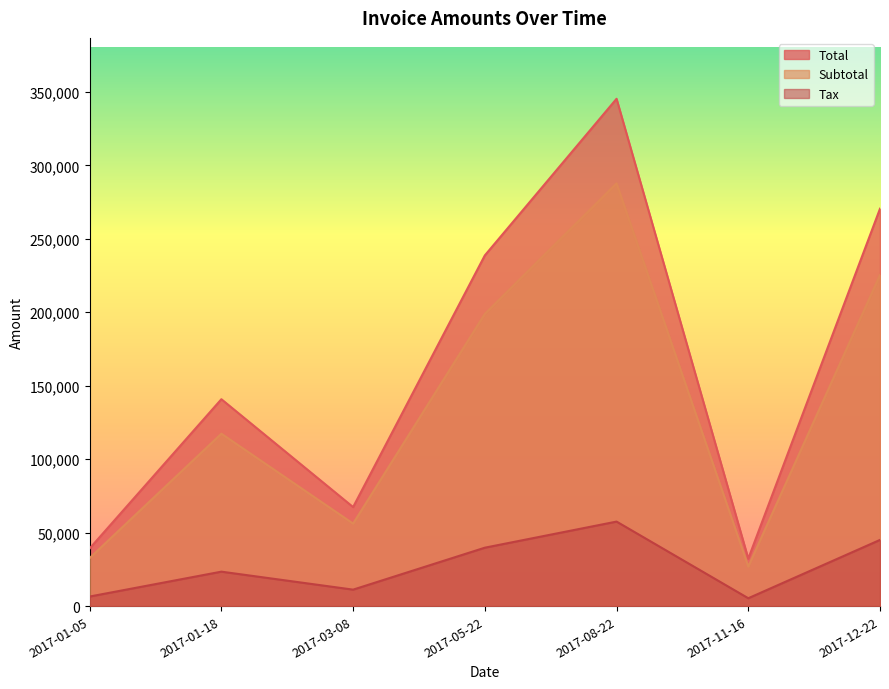

The value of Tax at 2017-05-22 is 52627.2. True or false?

False